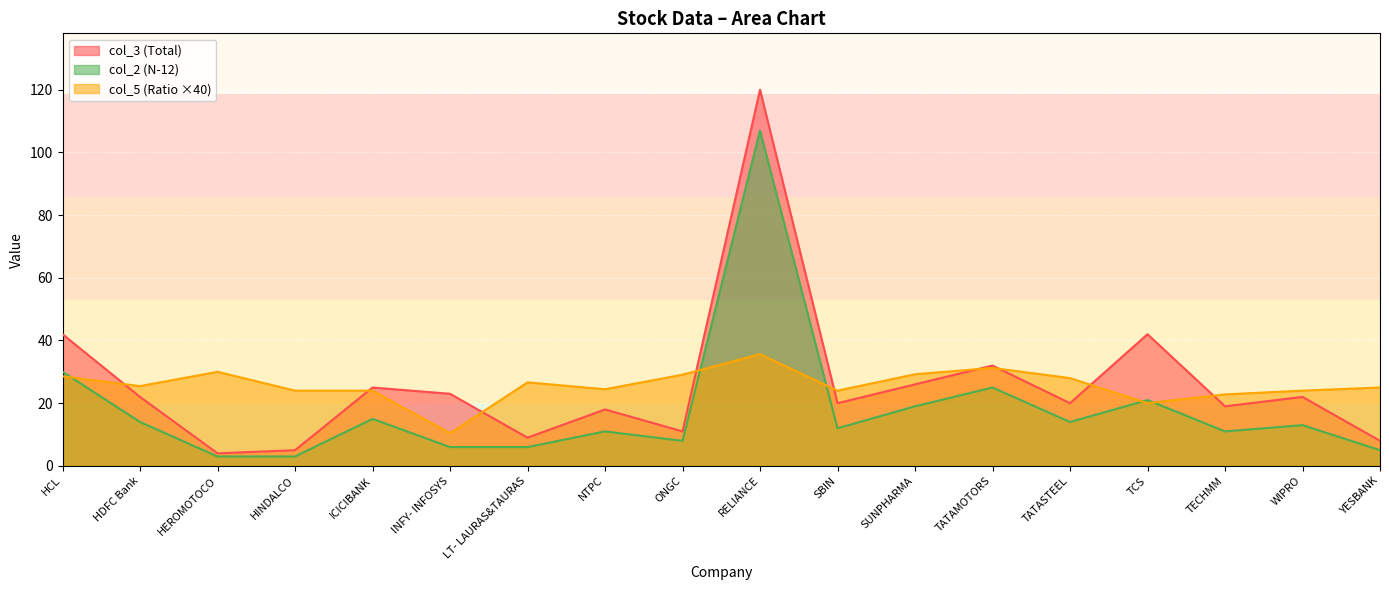

Which label corresponds to the largest value in the chart?

RELIANCE